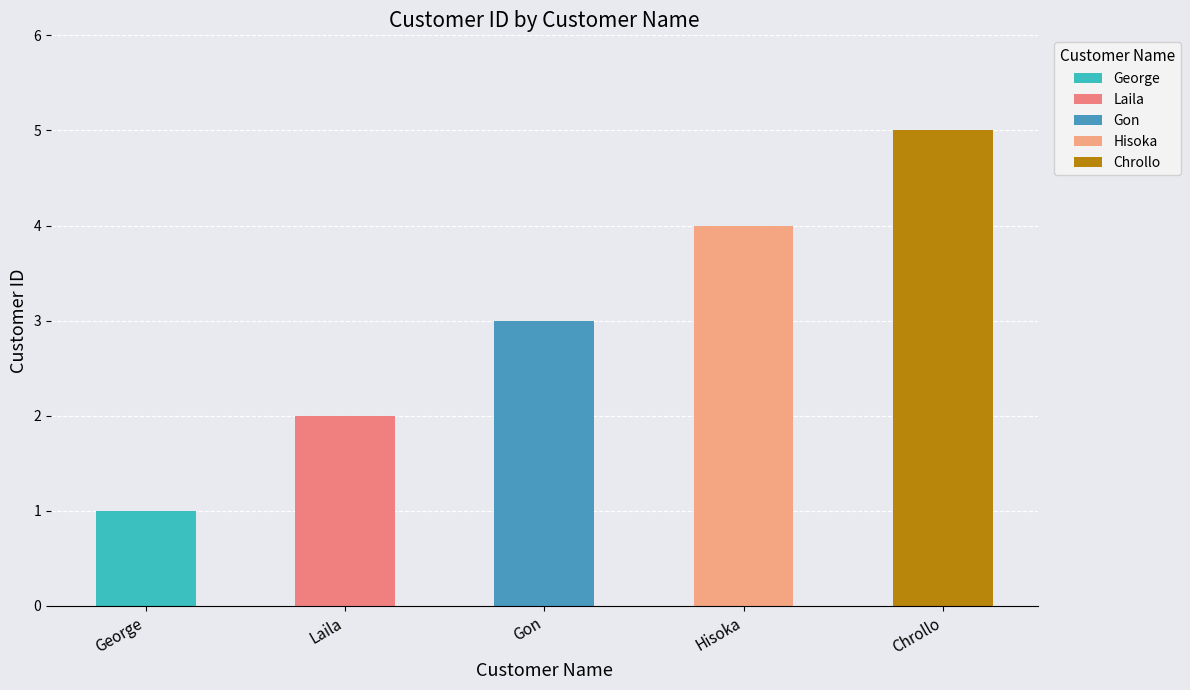

What is the smallest value displayed?

1